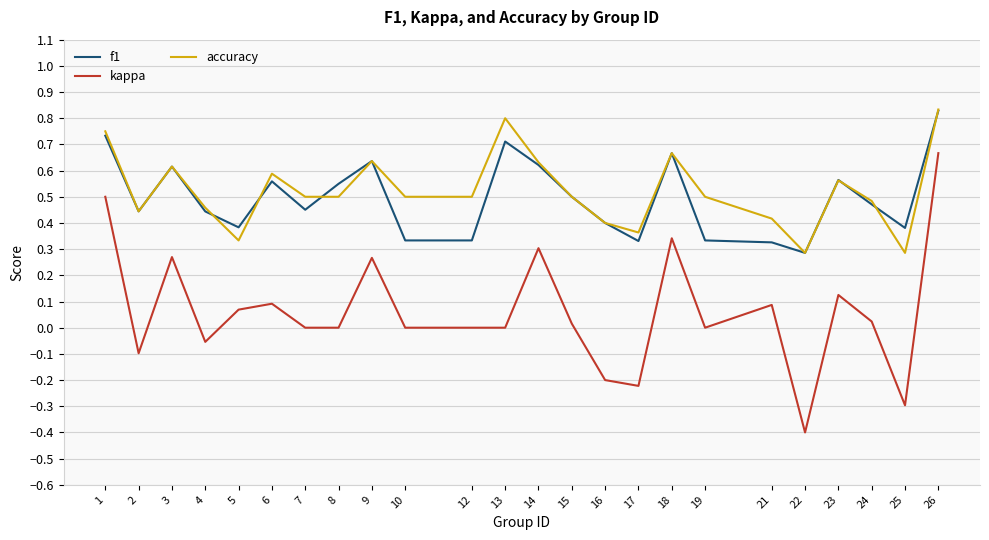

Which series has the largest range (max minus min)?

kappa